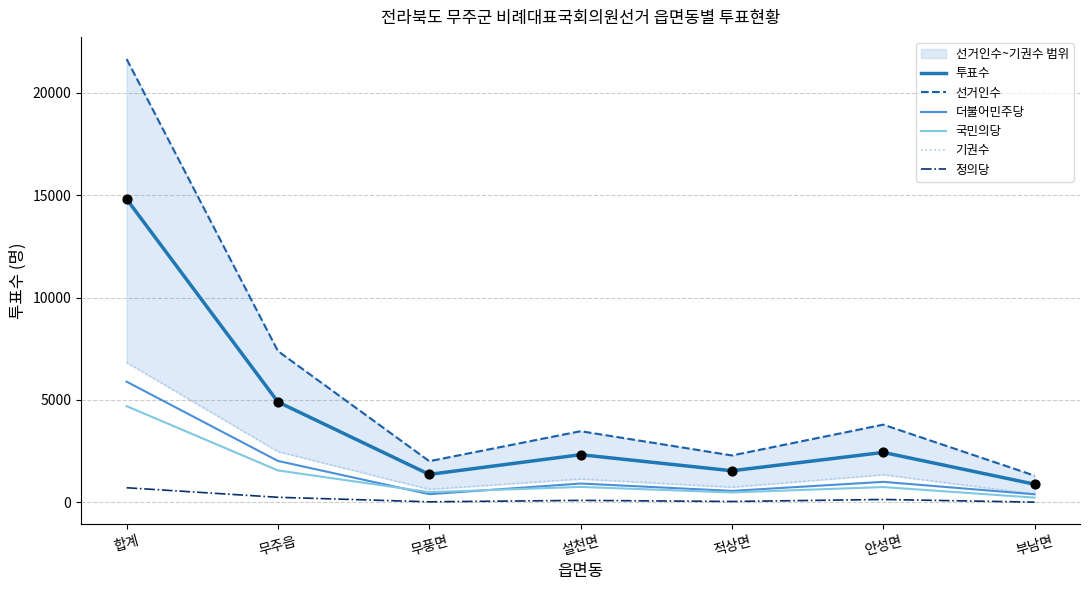

True or false: 투표수 and 더불어민주당 cross at least once.

False